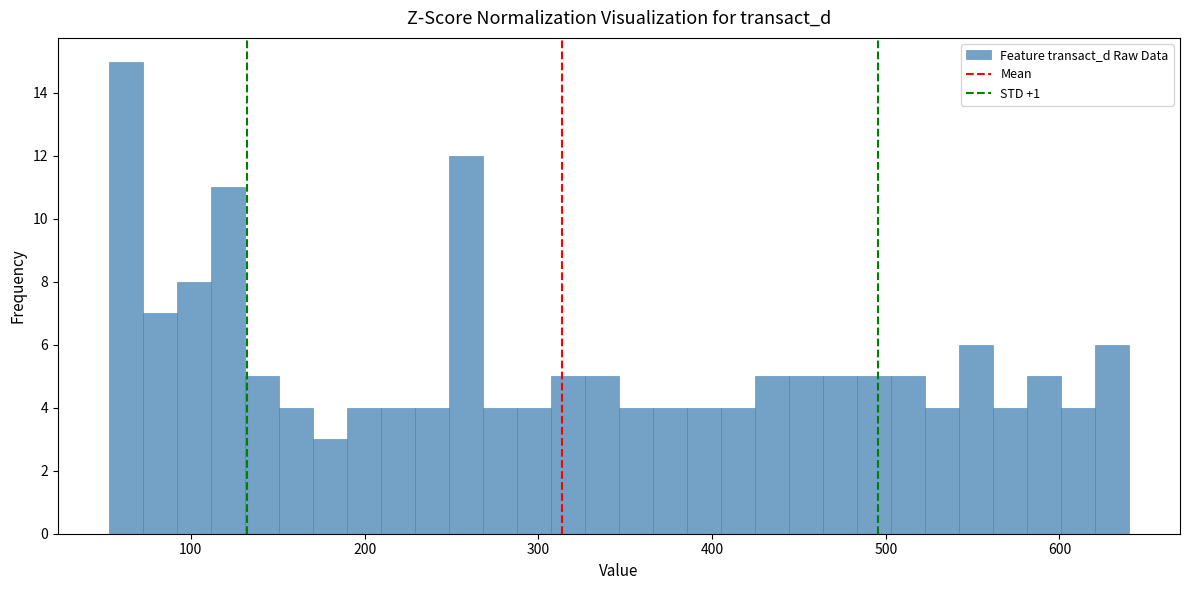

Around what value on the x-axis is the tallest bar? Give the approximate position of its centre, as read against the axis.

60